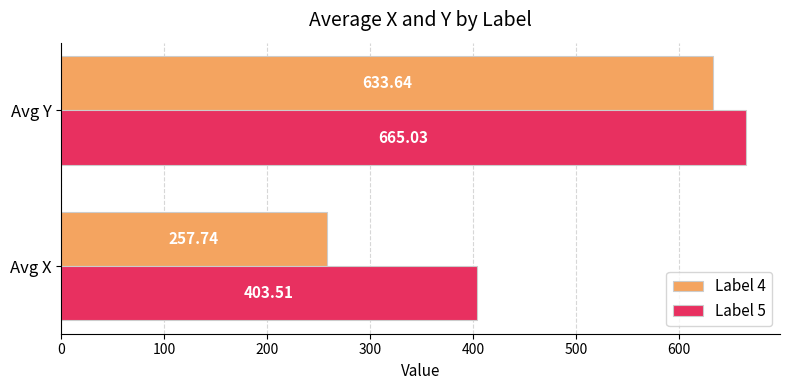

At which label does Label 4 reach its peak?

Avg Y